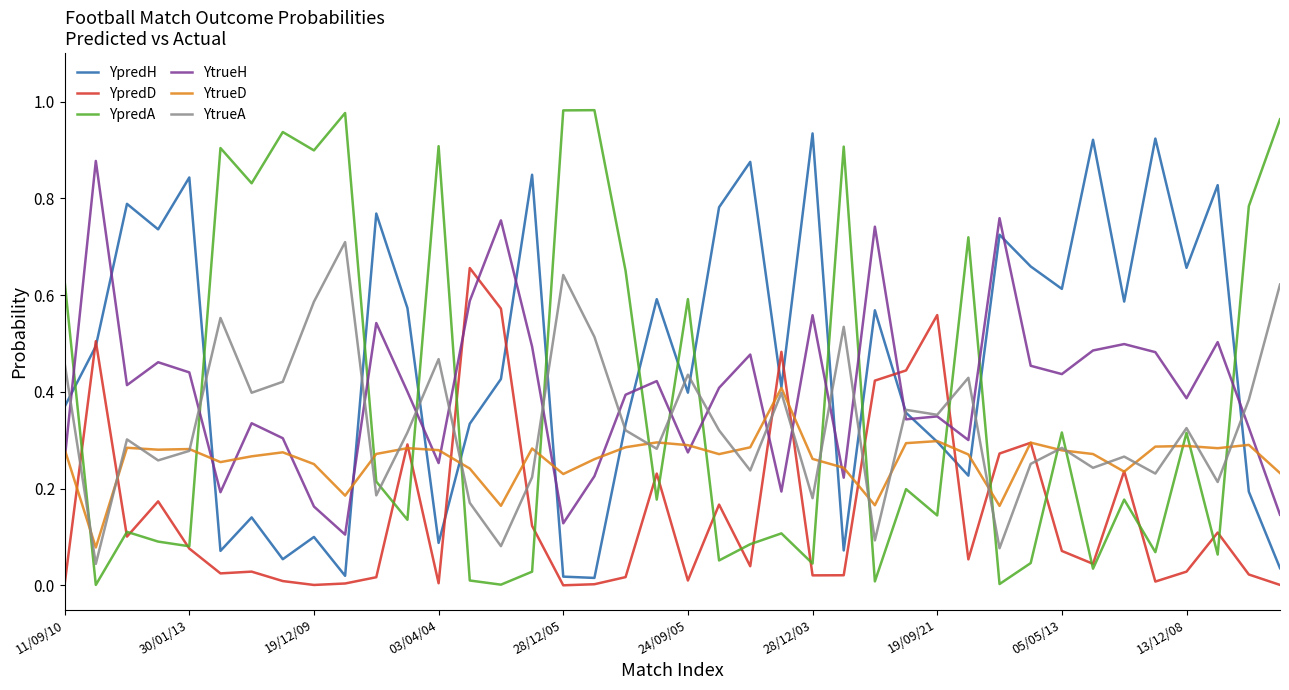

What are all the series names shown in the legend?

YpredH, YpredD, YpredA, YtrueH, YtrueD, YtrueA